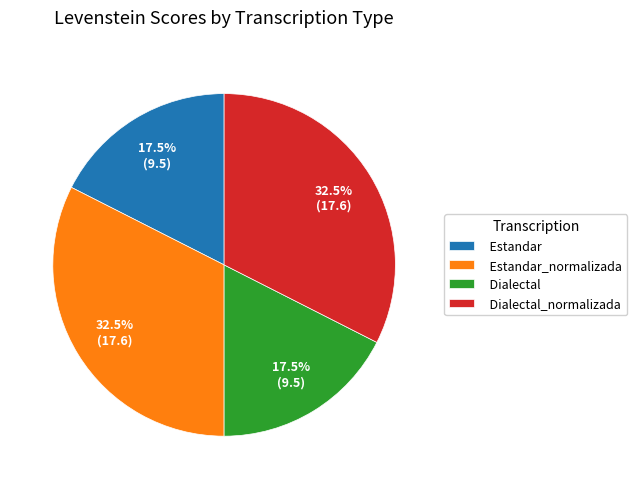

Is there any slice that represents more than half of the pie?

No